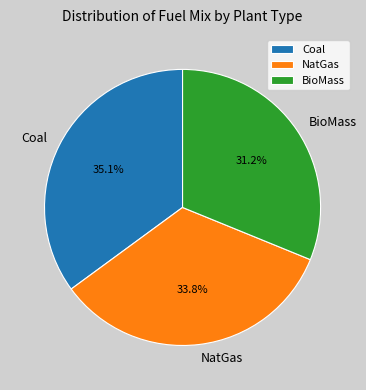

Is there any slice that represents more than half of the pie?

No